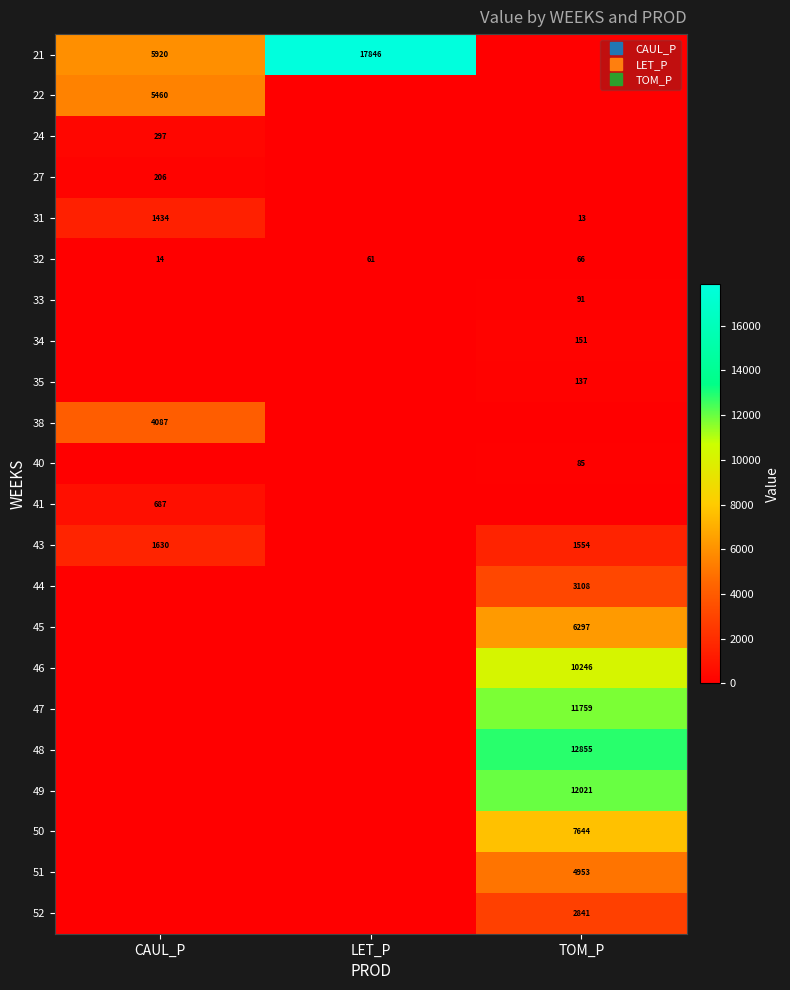

What is the total value across all series at TOM_P?

73820.6